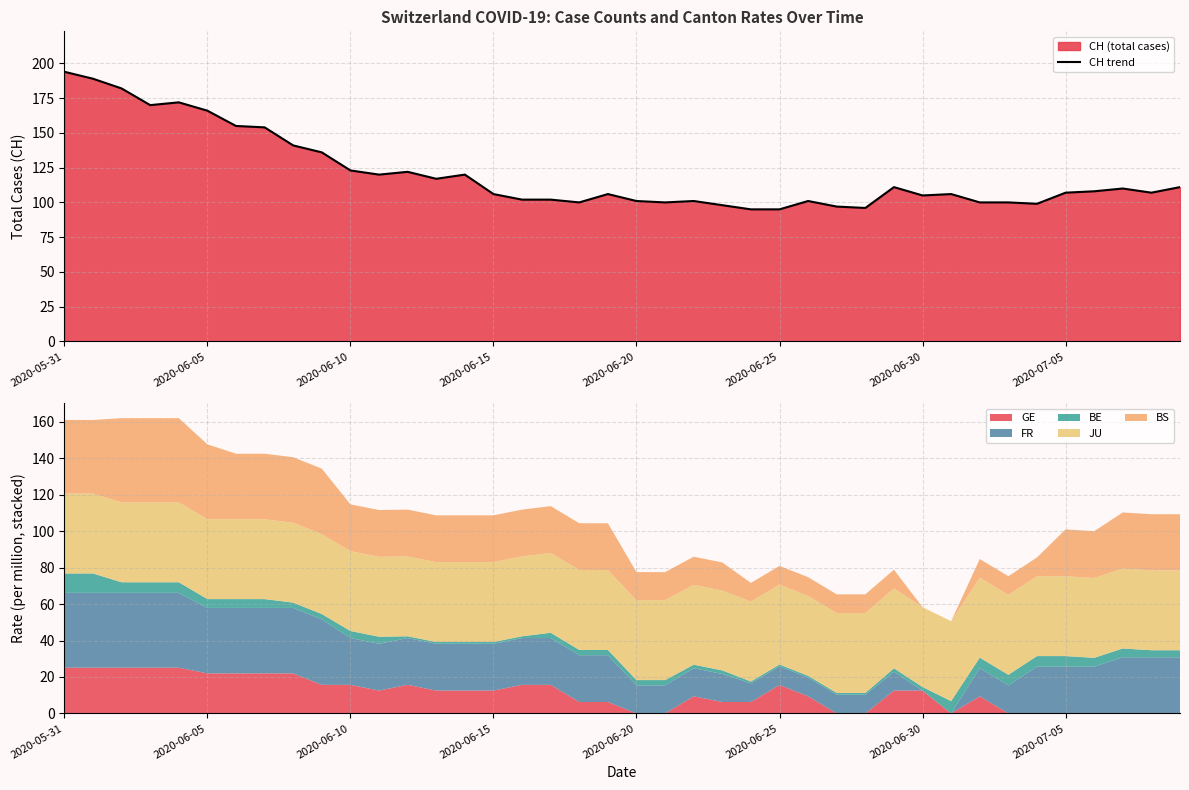

What is the maximum value shown in the chart?

194